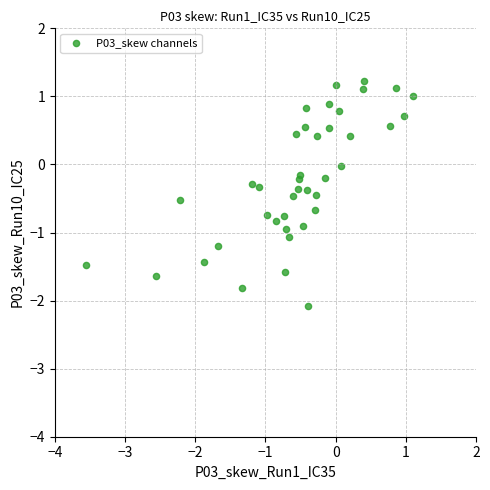

What is the range of X values (max minus min)?

4.7